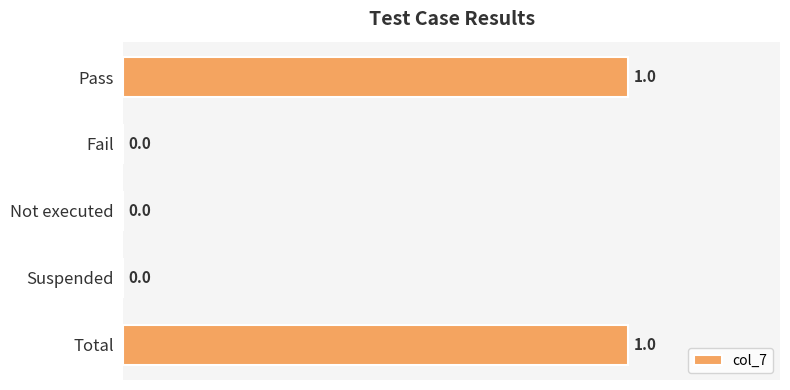

Reading top to bottom, transcribe all the data shown in this chart.

Pass=1	Fail=0	Not executed=0	Suspended=0	Total=1